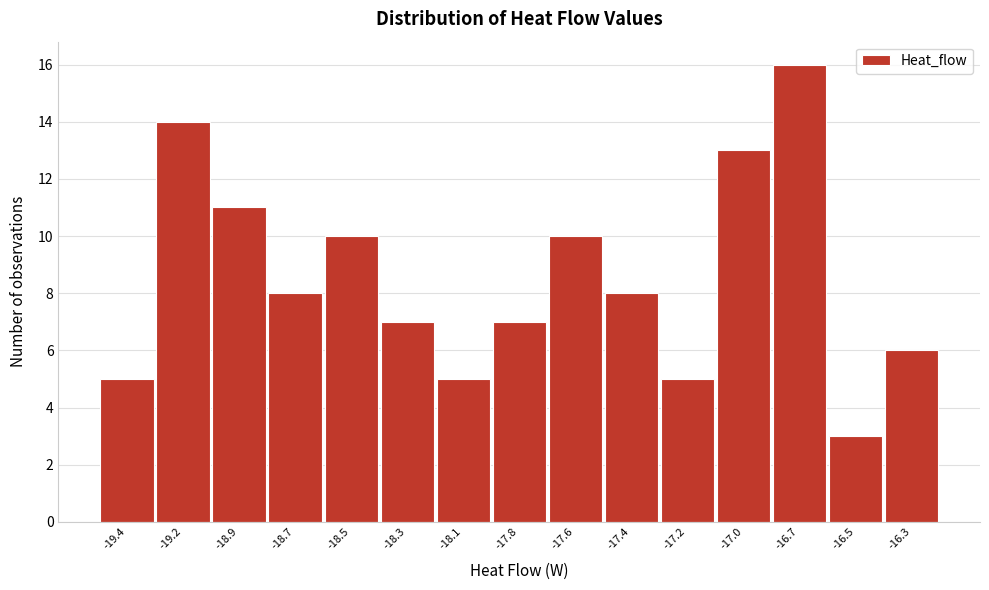

Reading right to left, what are all the values shown in this chart?

6	3	16	13	5	8	10	7	5	7	10	8	11	14	5